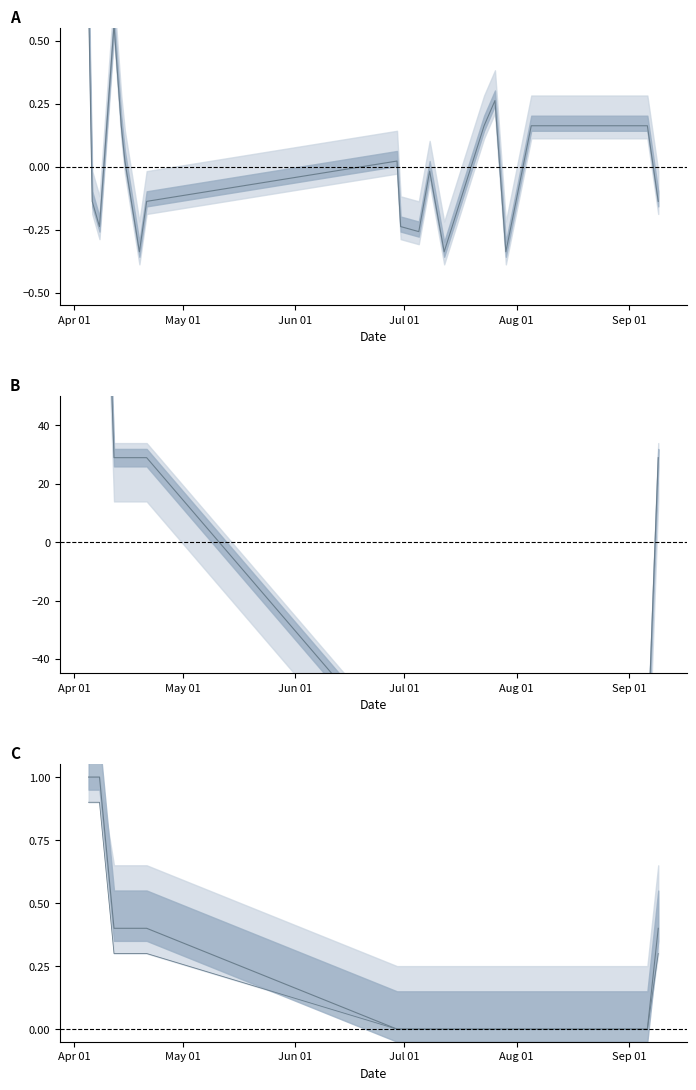

What is the label of the 9th point from the left?

2021-06-29